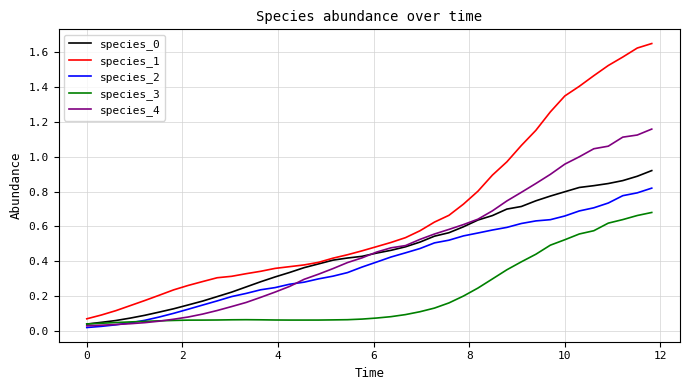

Which series has the largest total across all categories?

species_1